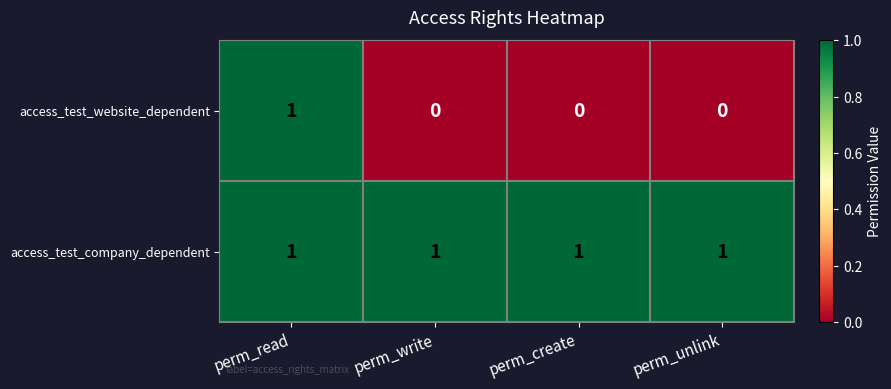

What is the total value across all series at perm_read?

2